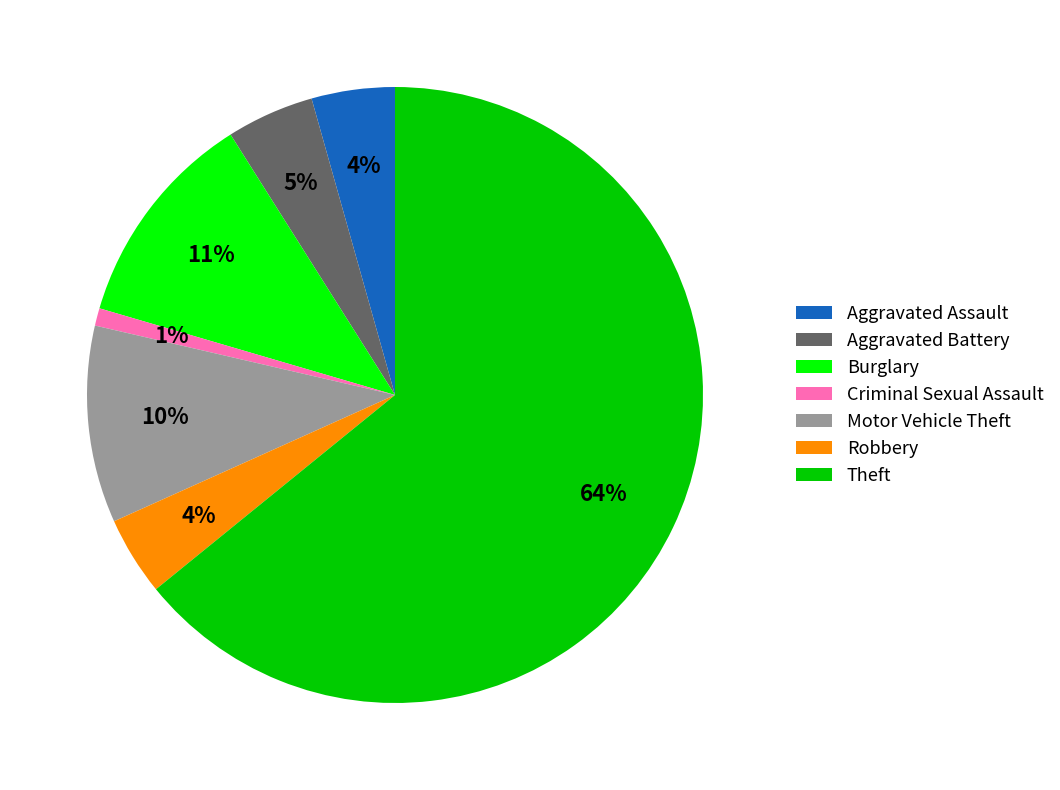

To the nearest percent, what percentage of the pie is Aggravated Battery?

5%